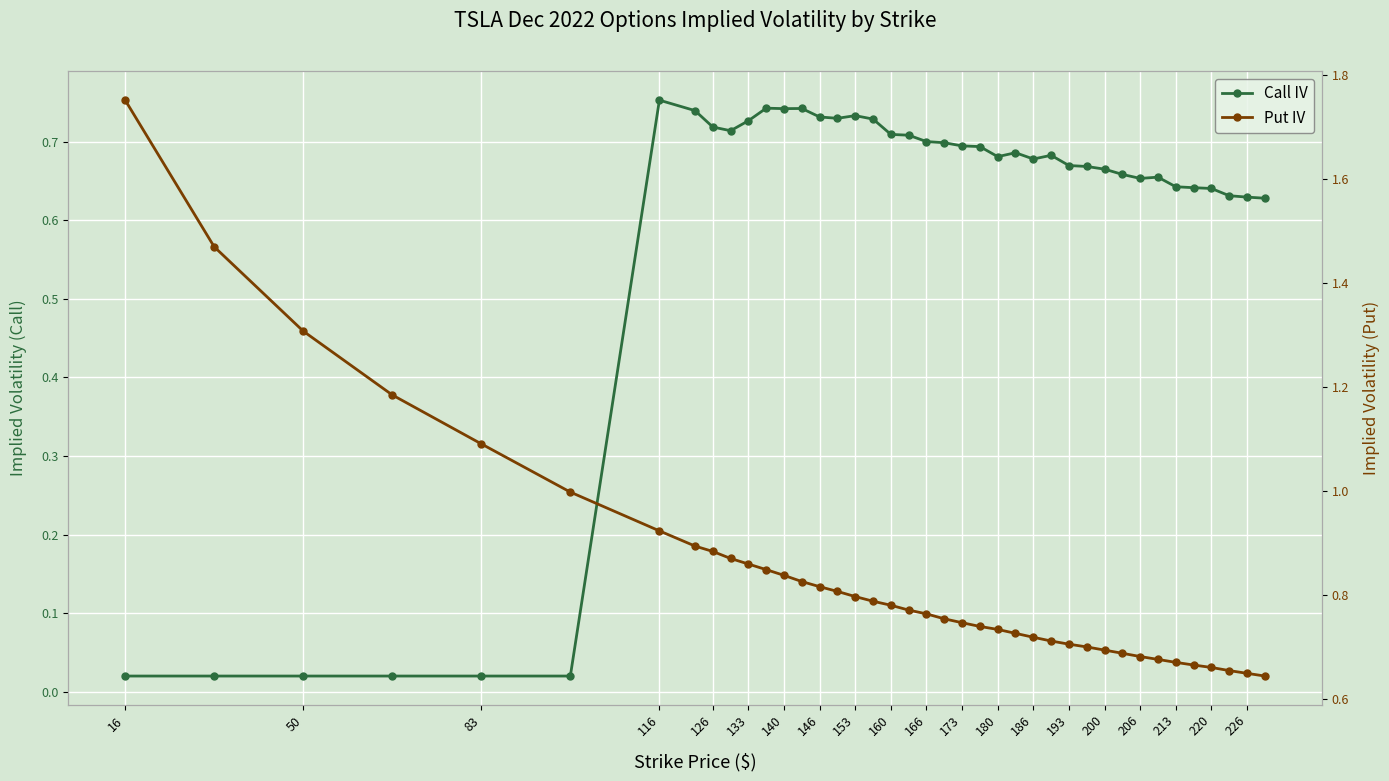

Between 160 and 173, which series saw the biggest shift?

Put IV